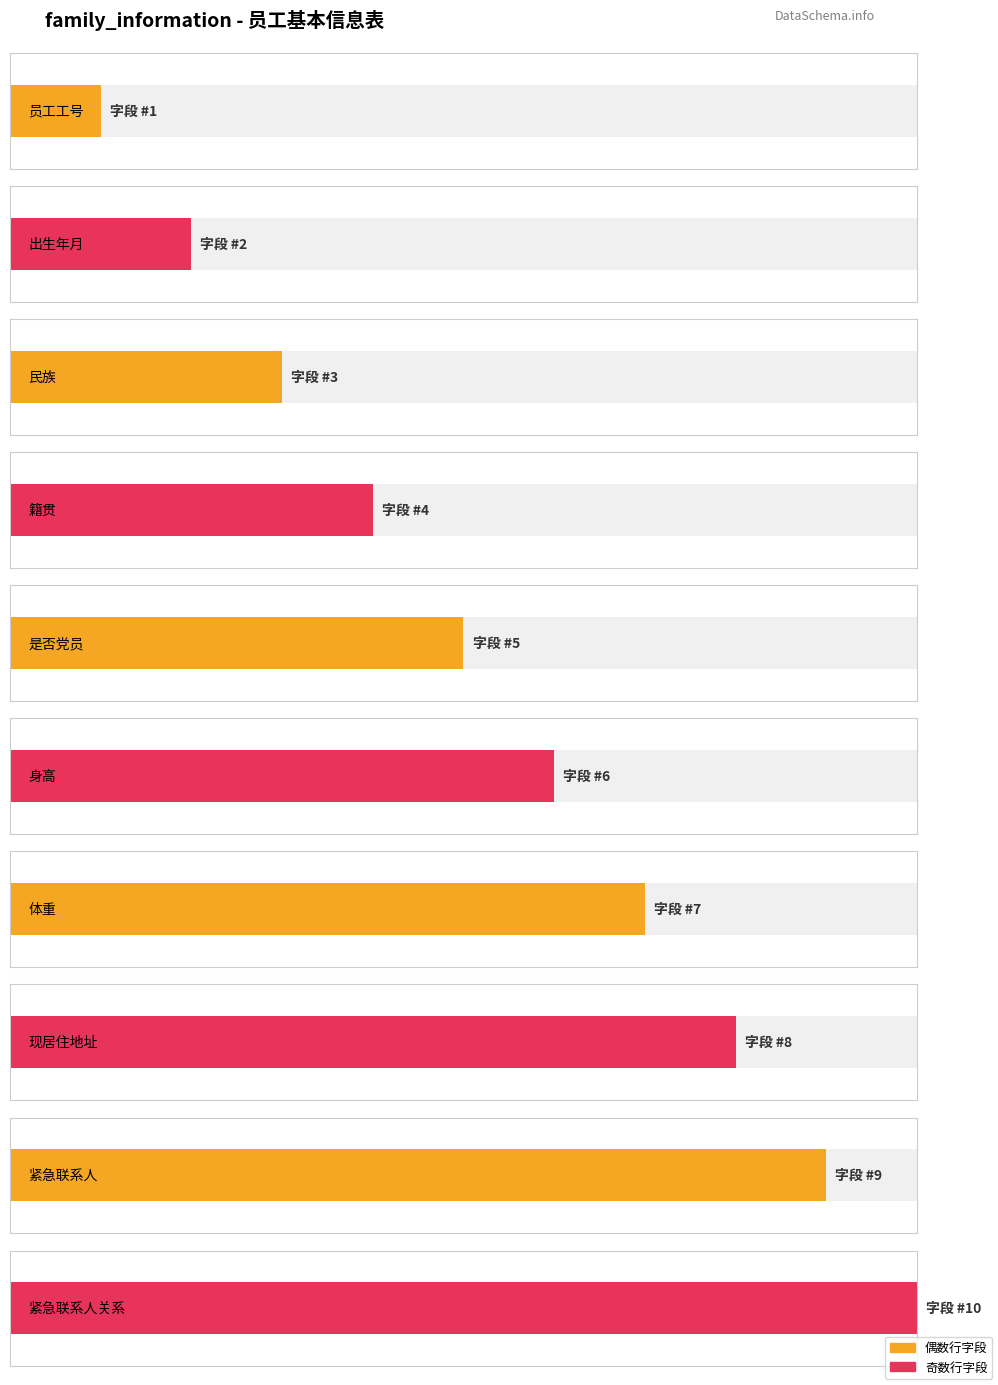

At which label is the value closest to 10?

emergencyContactRelation